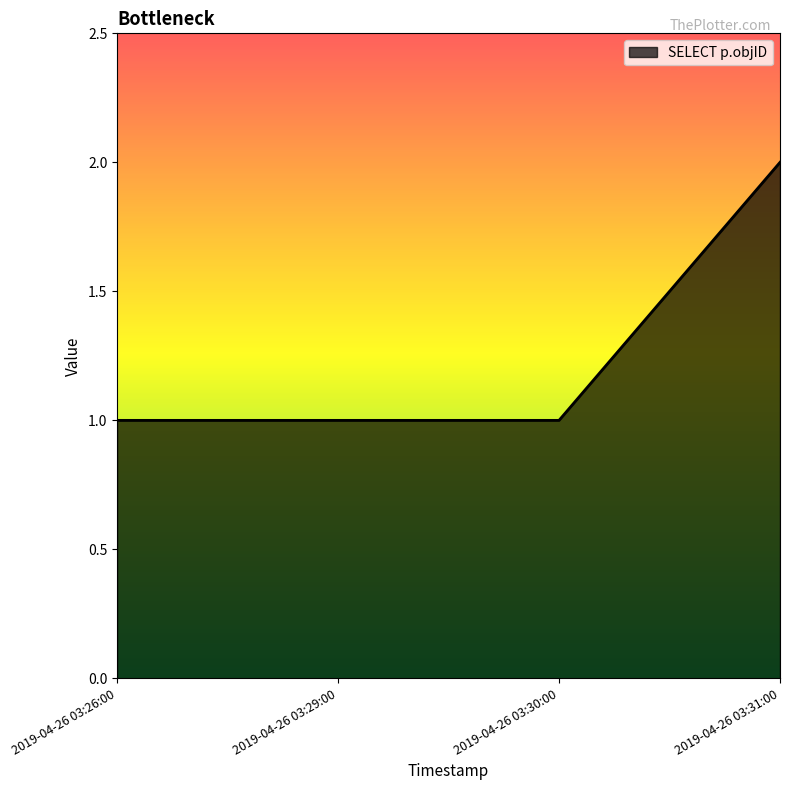

Reading left to right, list all the values displayed in this chart.

2019-04-26 03:26:00=1	2019-04-26 03:29:00=1	2019-04-26 03:30:00=1	2019-04-26 03:31:00=2